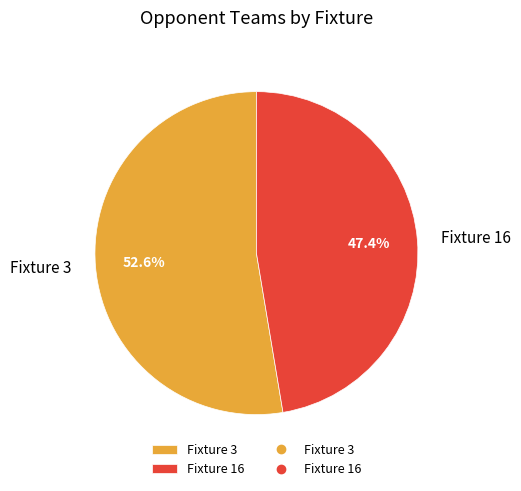

Does any single category account for the majority?

Yes